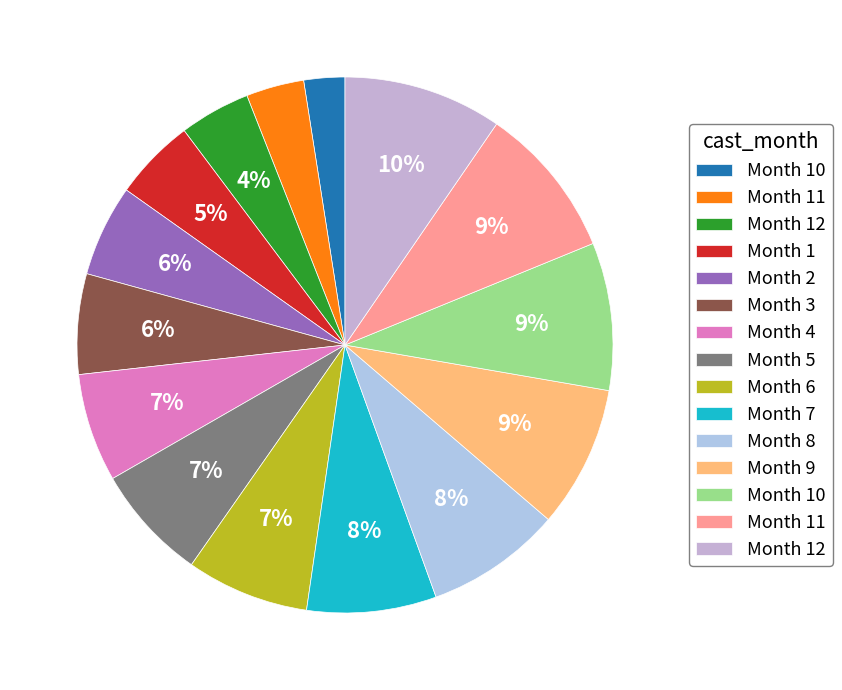

Does any single category account for the majority?

No